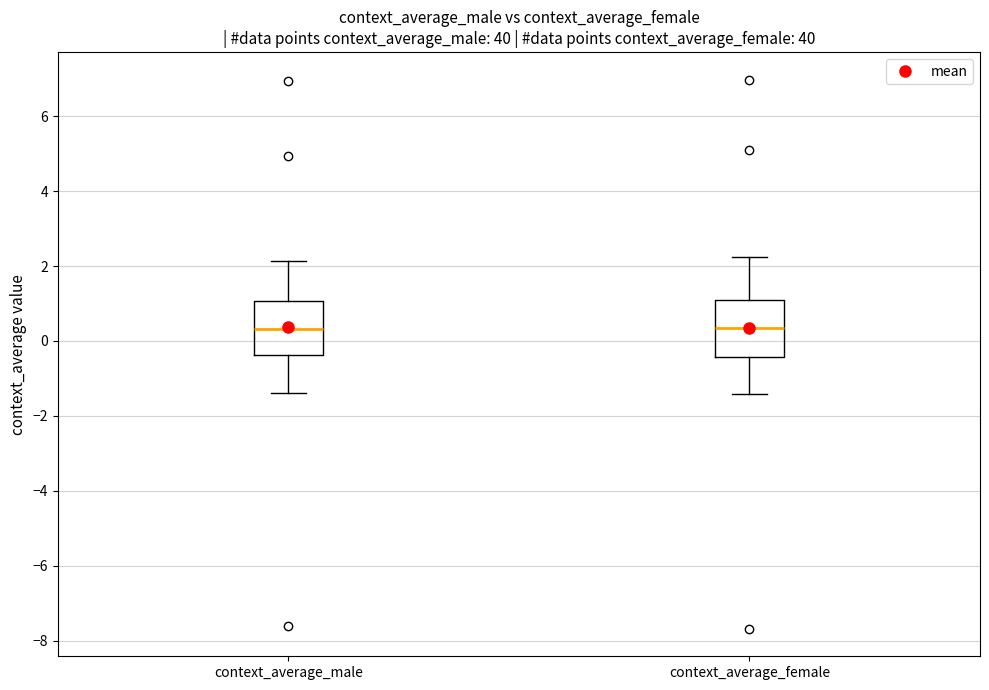

Reading left to right, read every box against the y-axis: the position of its median line, the range the box covers, and the ends of its whiskers. The values are not printed on the chart, so give them approximately, as read against the axis.

context_average_male: median 0.4, box -0.4 to 1.0, whiskers -1.4 to 2.2
context_average_female: median 0.4, box -0.4 to 1.0, whiskers -1.4 to 2.2